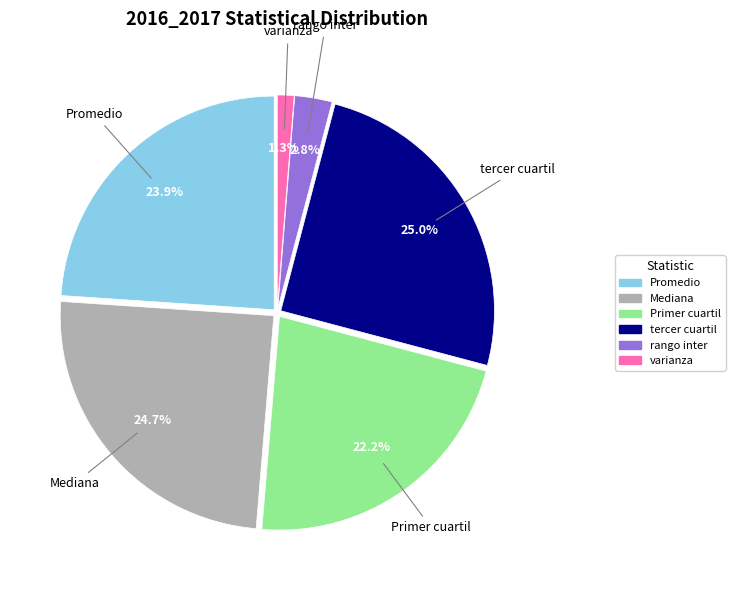

Is there a majority slice in this chart?

No